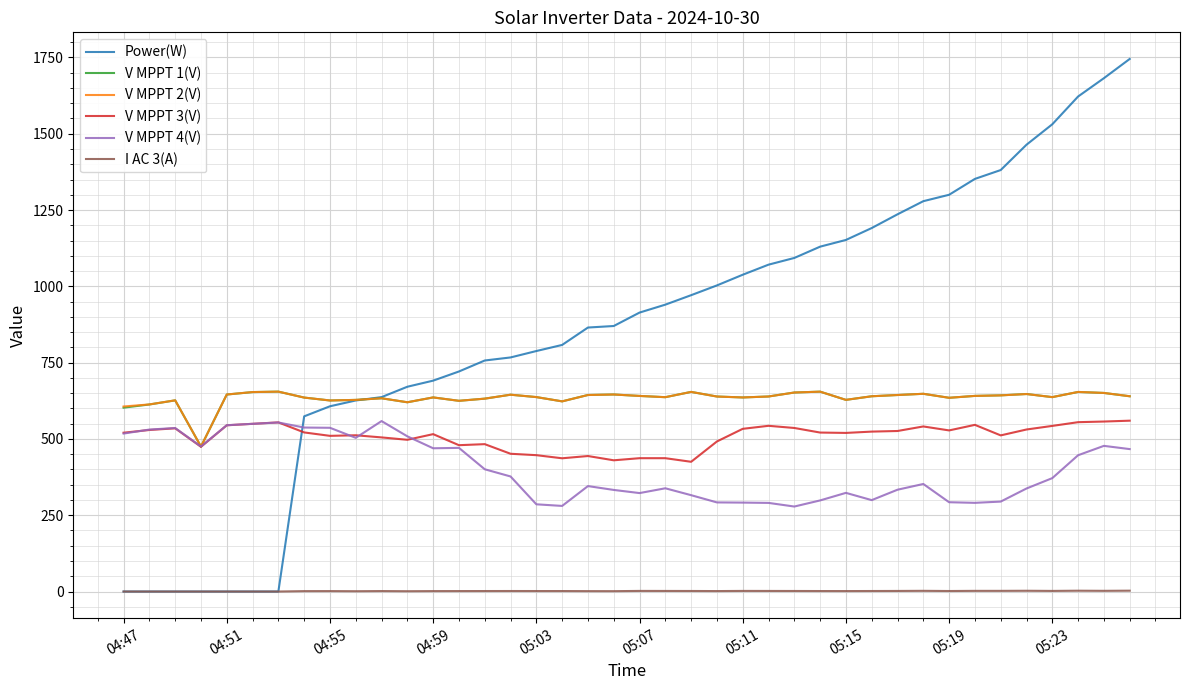

What is the average value of the Power(W) series?

861.9